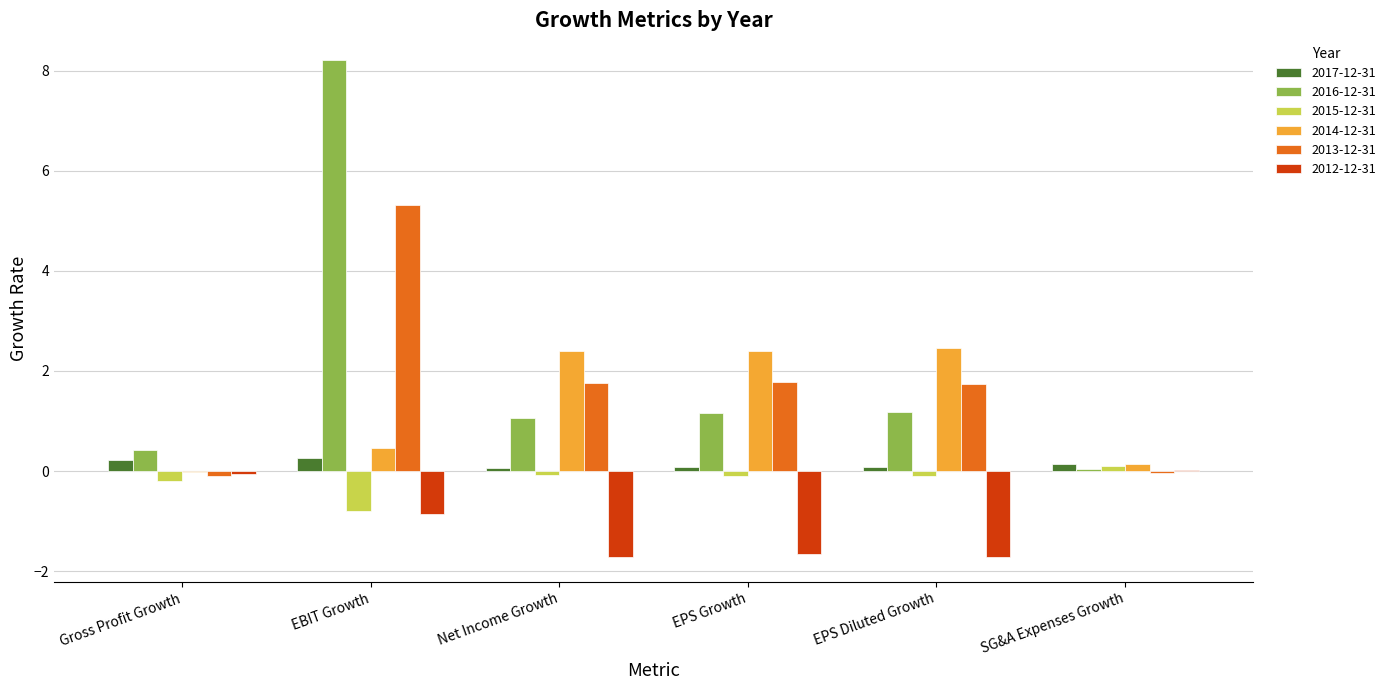

What is the sum of all 2017-12-31 values?

0.9